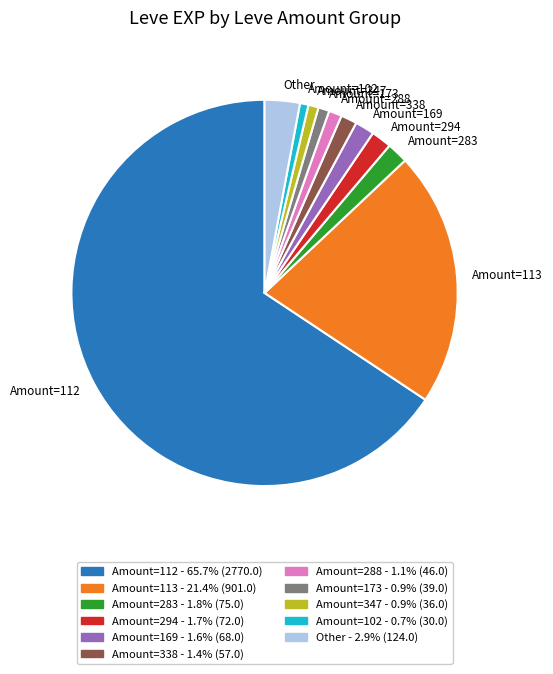

How many segments does this pie chart have?

11